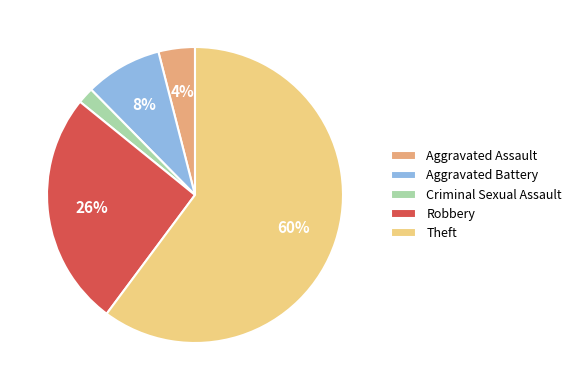

Between Criminal Sexual Assault and Theft, which is larger?

Theft